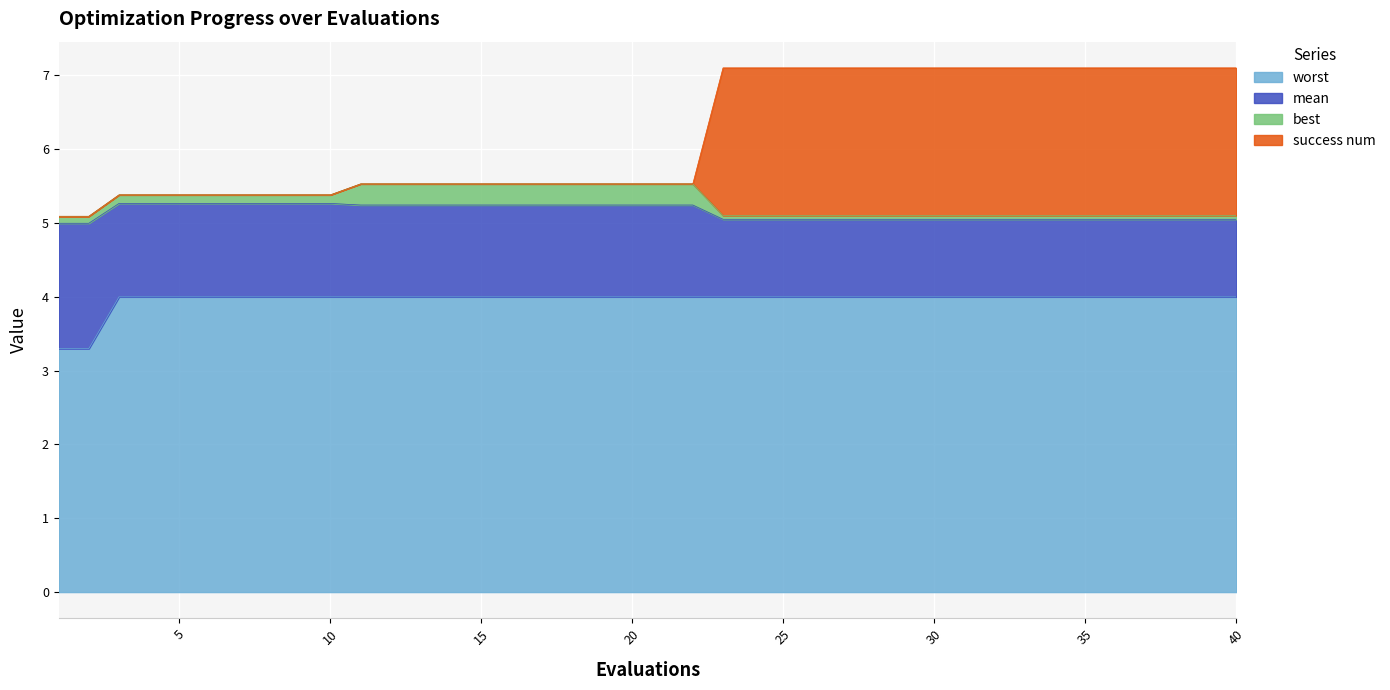

The value of worst at 35 is 4.0. True or false?

True